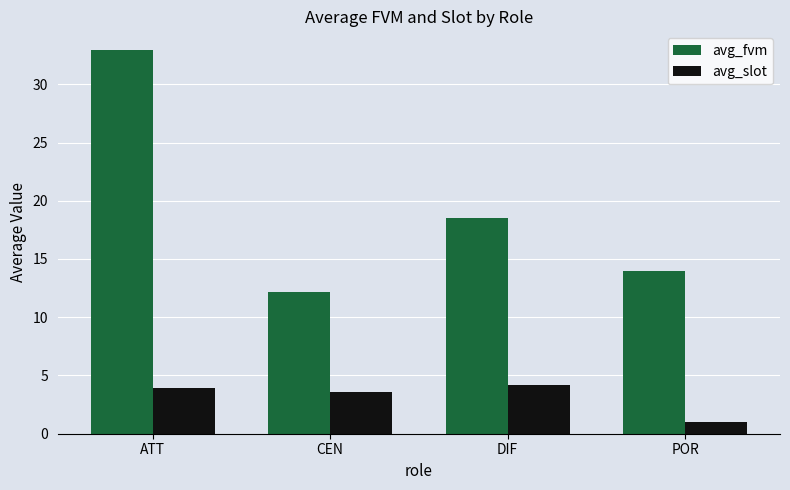

Reading left to right, extract all data points from this chart.

avg_fvm: ATT=32.9	CEN=12.2	DIF=18.5	POR=14.0
avg_slot: ATT=3.9	CEN=3.6	DIF=4.2	POR=1.0